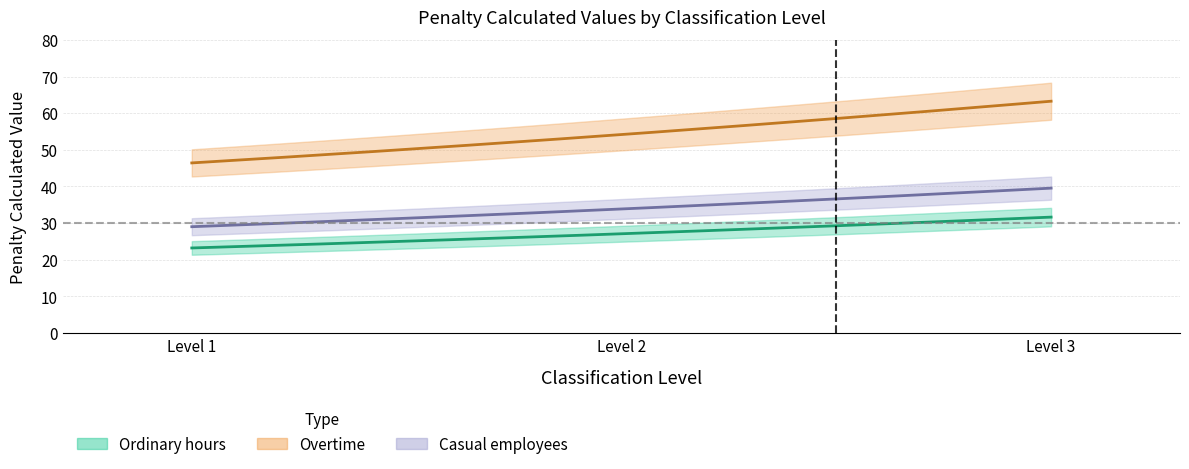

Is it true that Ordinary hours equals 43.3 at Level 3?

False